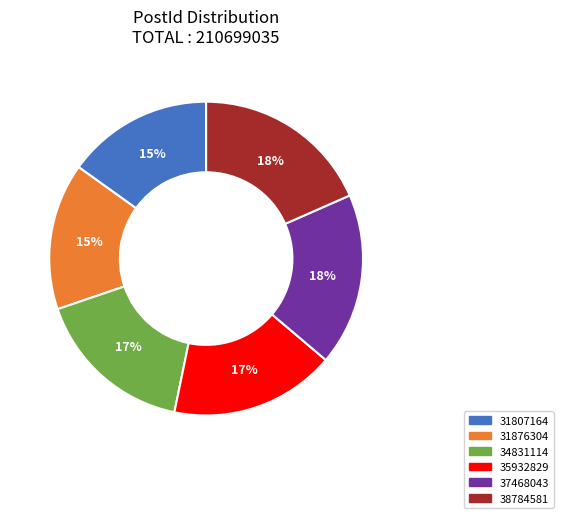

Is 35932829 the majority of the pie?

No